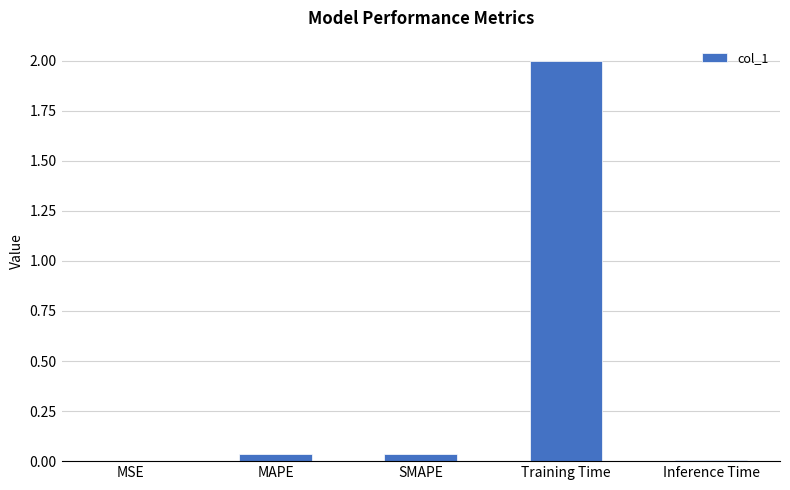

Are the bars grouped side by side (vs. stacked)?

No